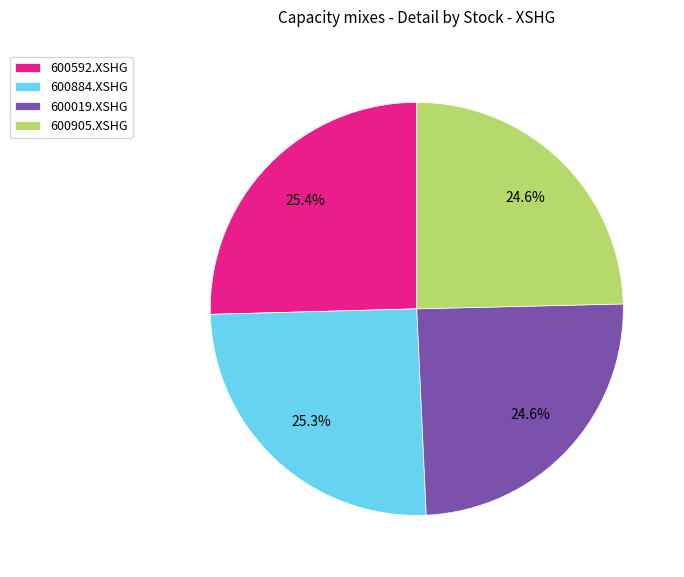

To the nearest percent, what portion does 600905.XSHG represent?

25%